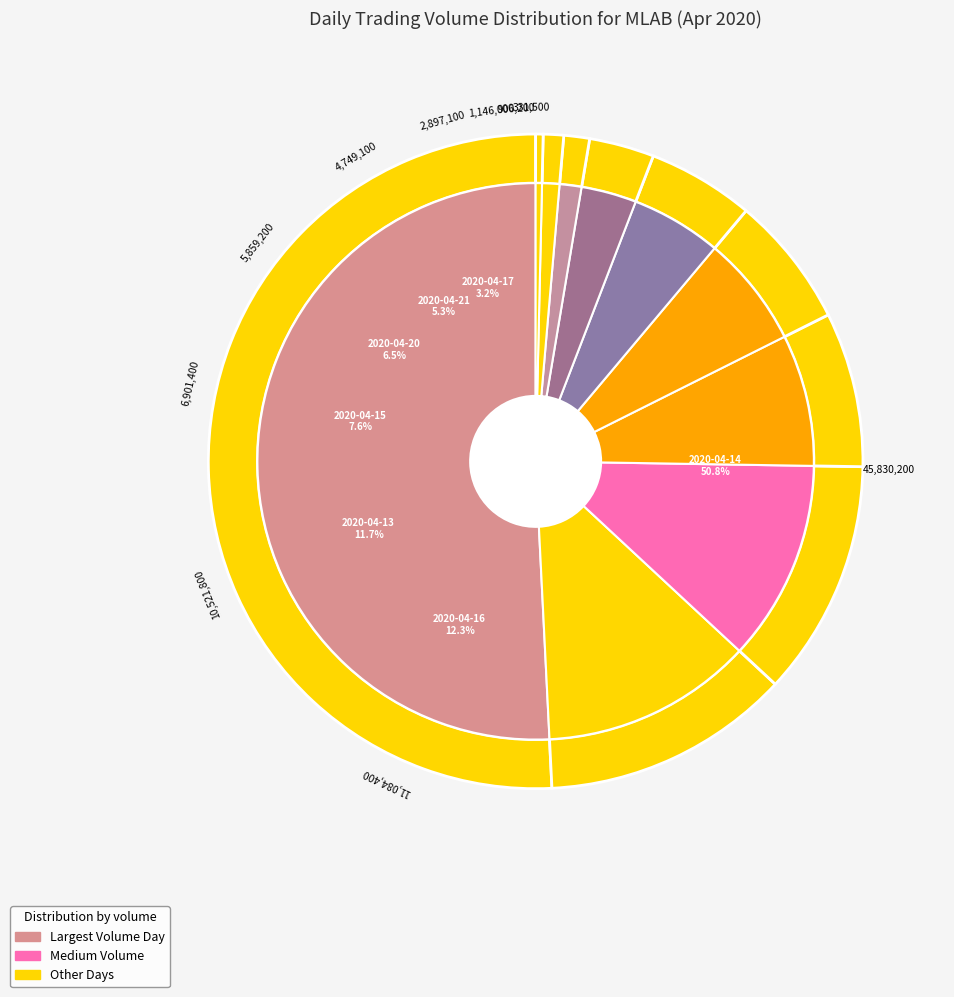

How many segments does this pie chart have?

10